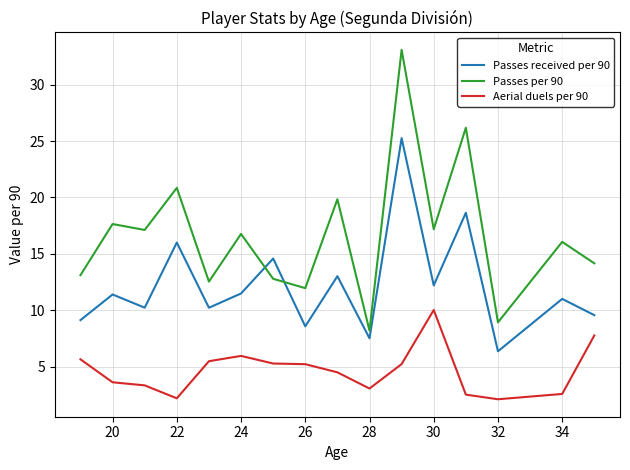

Which series has the largest range (max minus min)?

Passes per 90